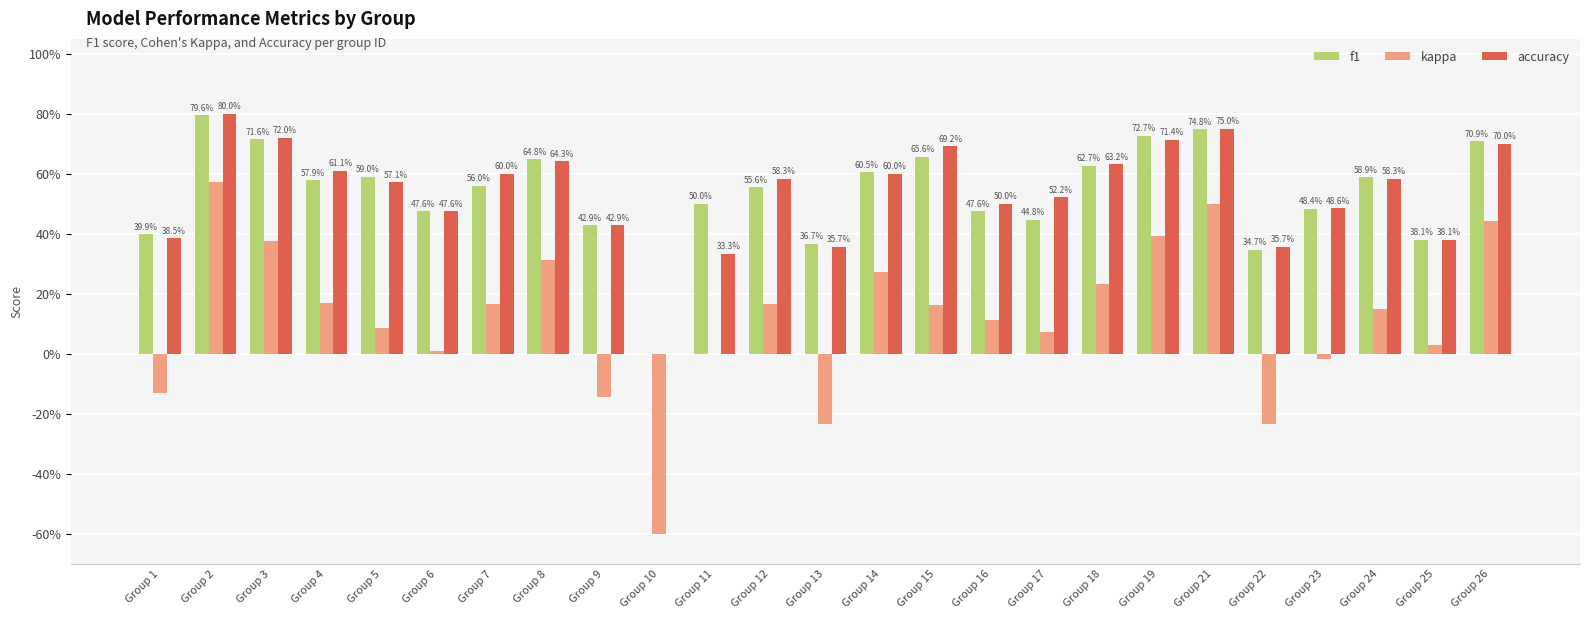

The accuracy series shows 0.4 at Group 1. True or false?

True